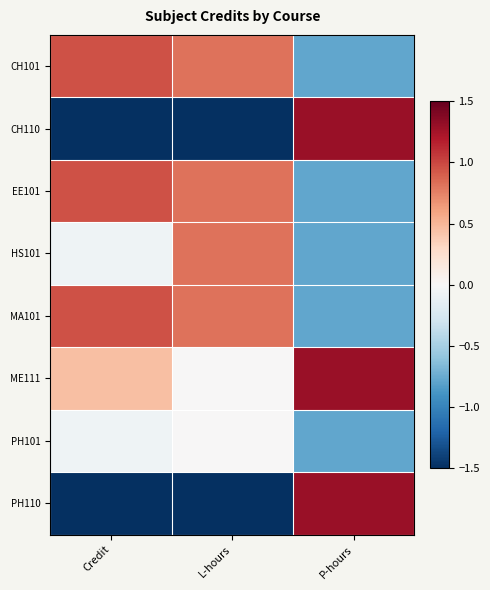

Which has a higher value, L-hours or Credit?

Credit